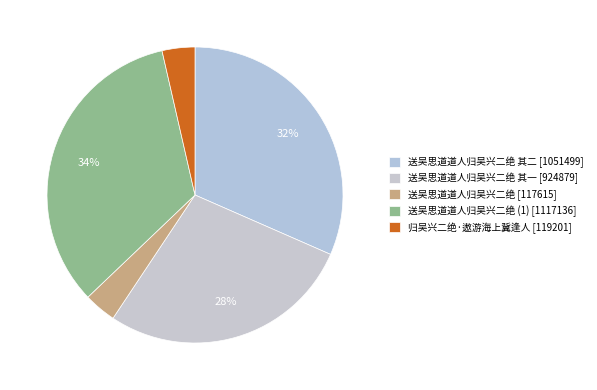

How many slices are in this pie chart?

5